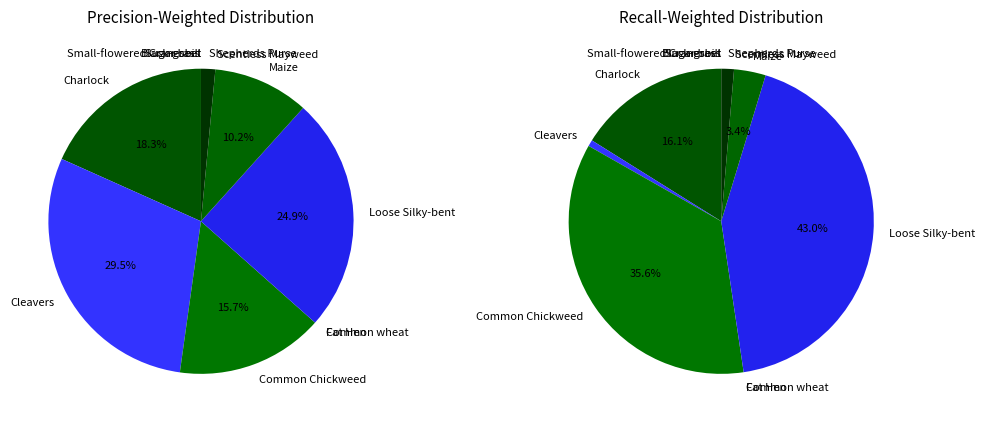

Is Loose Silky-bent the majority of the pie?

No